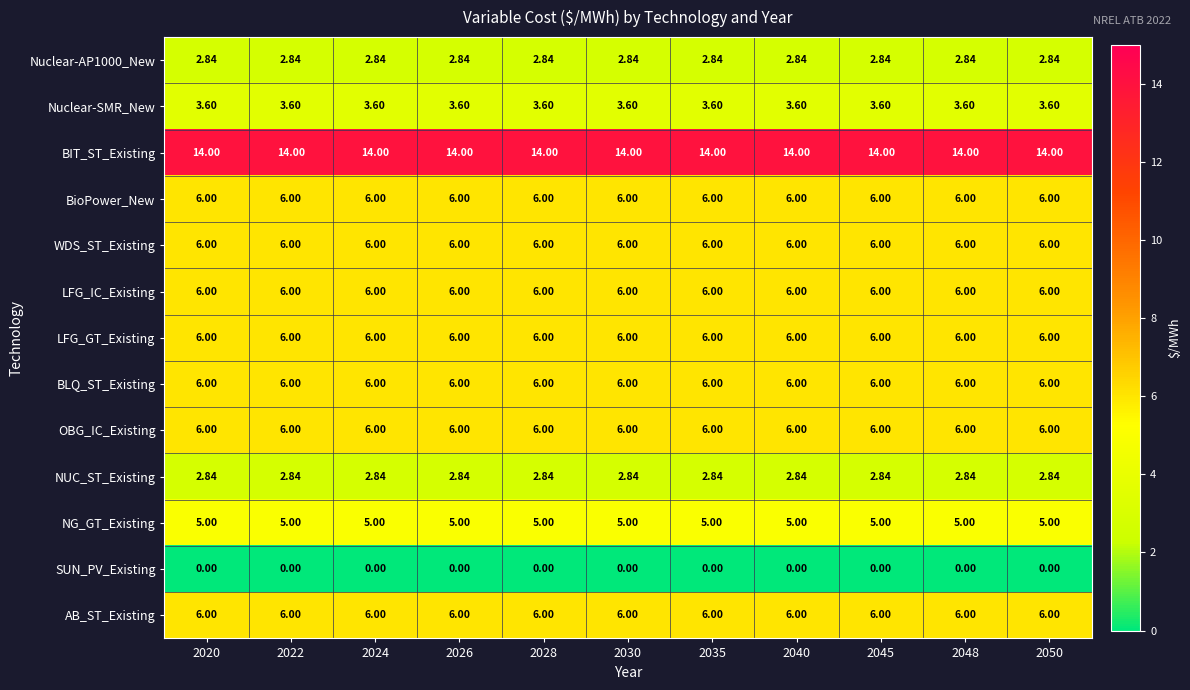

Which series has the largest total across all categories?

BIT_ST_Existing